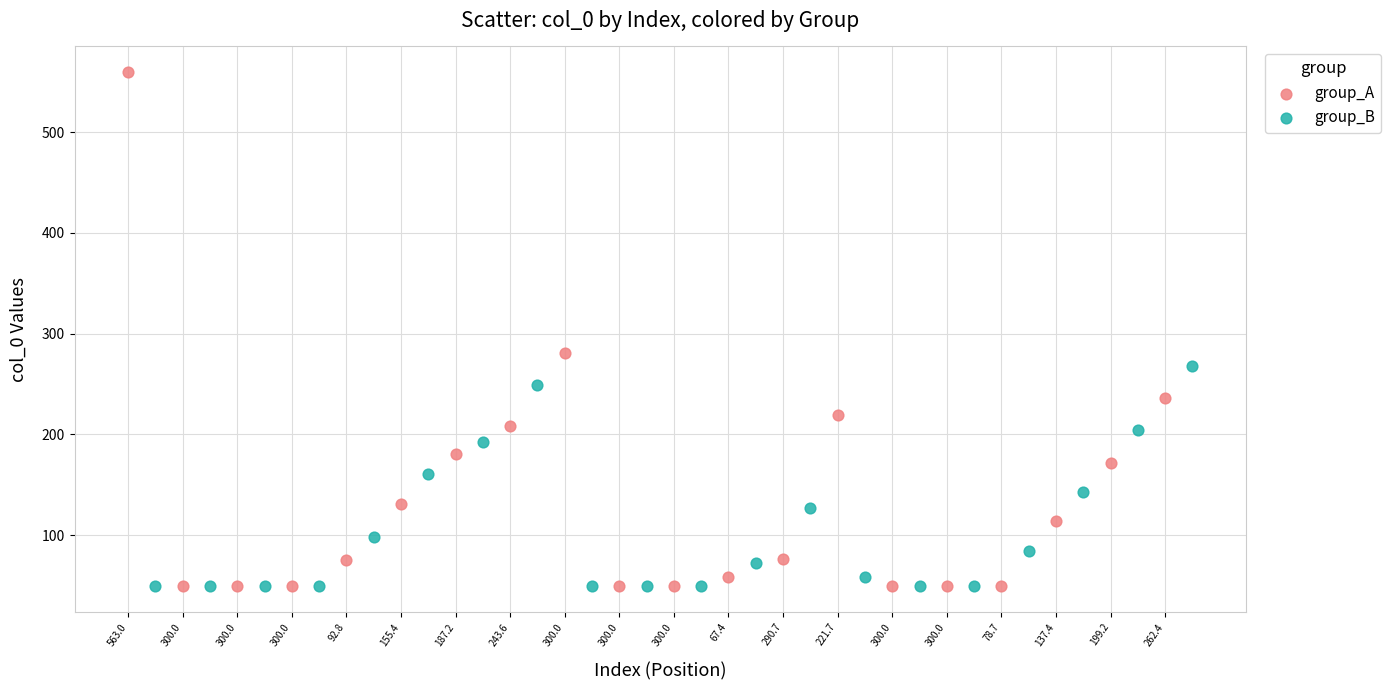

Which series reaches the maximum Y coordinate?

group_A